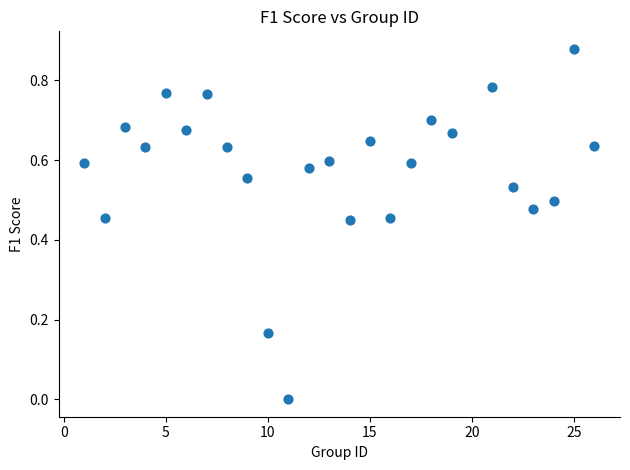

What is the range of X values (max minus min)?

25.0